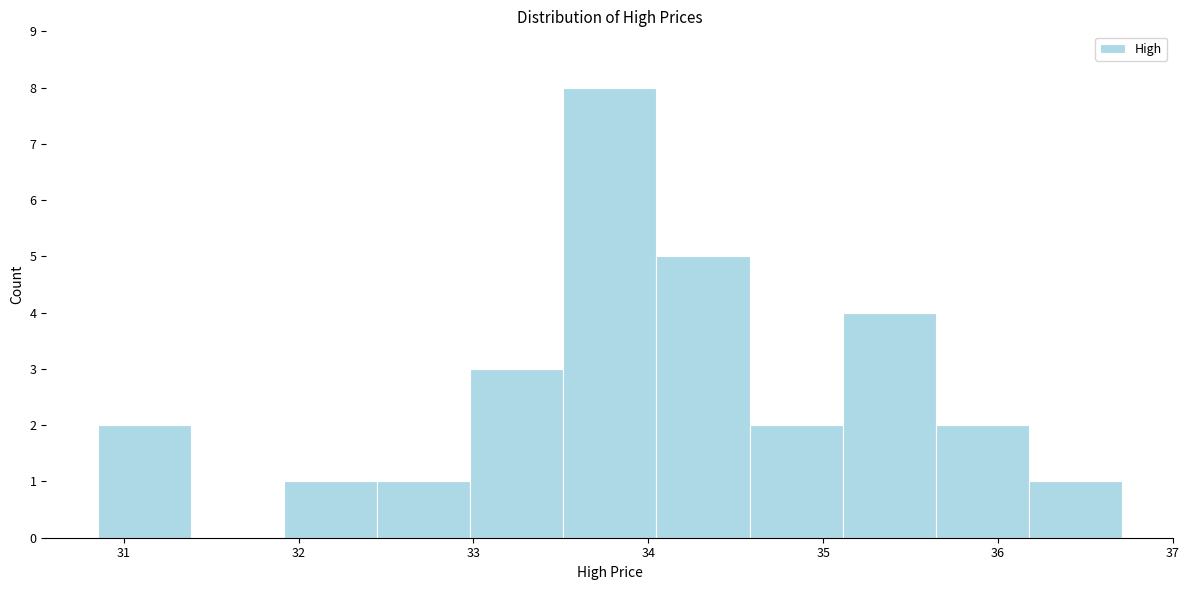

Which range on the x-axis has the tallest bar?

33.5 to 34.0